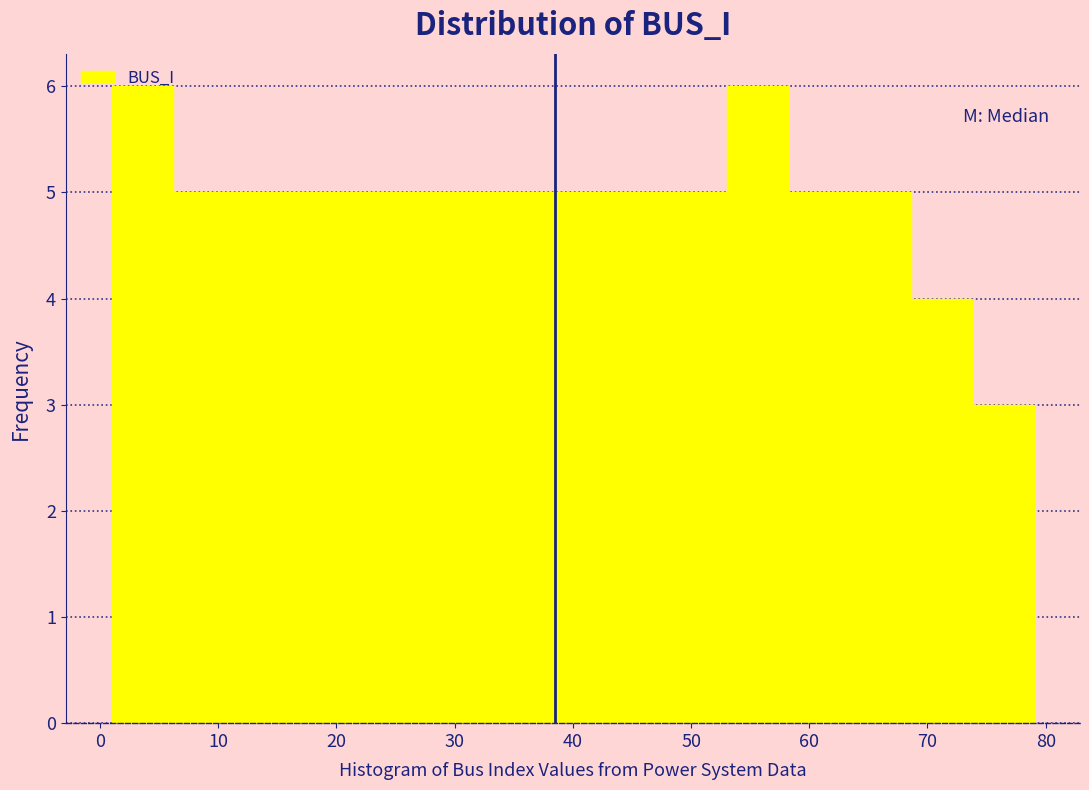

Reading left to right, list every bar in this chart as the range it spans on the x-axis followed by its height. Neither the bar edges nor the heights are printed on the chart, so give them approximately, as read against the axes.

1.0 to 6.2: 6
6.2 to 11.4: 5
11.4 to 16.6: 5
16.6 to 21.8: 5
21.8 to 27.0: 5
27.0 to 32.2: 5
32.2 to 37.4: 5
37.4 to 42.6: 5
42.6 to 47.8: 5
47.8 to 53.0: 5
53.0 to 58.2: 6
58.2 to 63.4: 5
63.4 to 68.6: 5
68.6 to 73.8: 4
73.8 to 79.0: 3